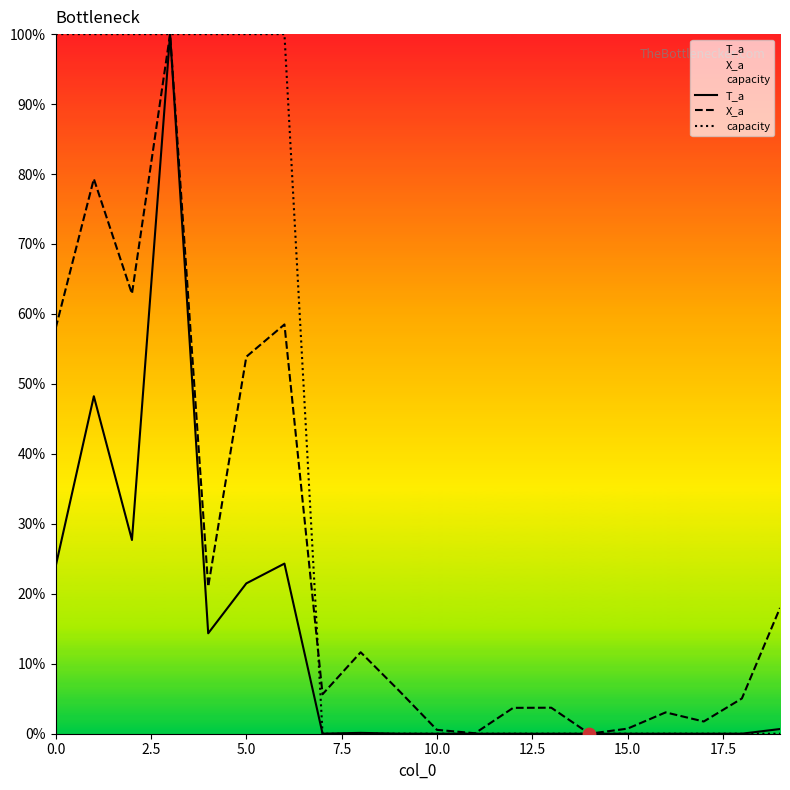

What are all the series names shown in the legend?

T_a, X_a, capacity